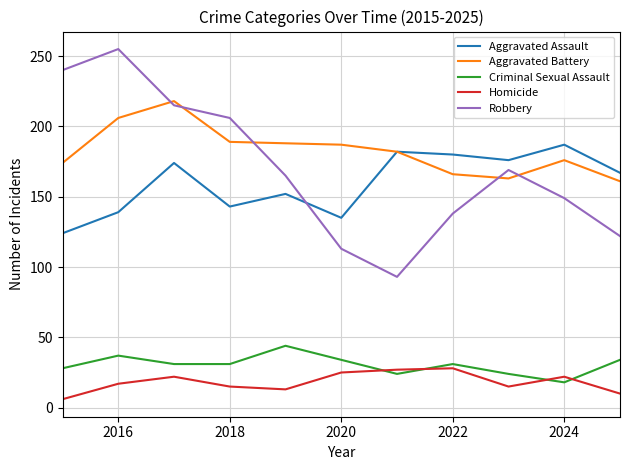

Which series has the largest range (max minus min)?

Robbery